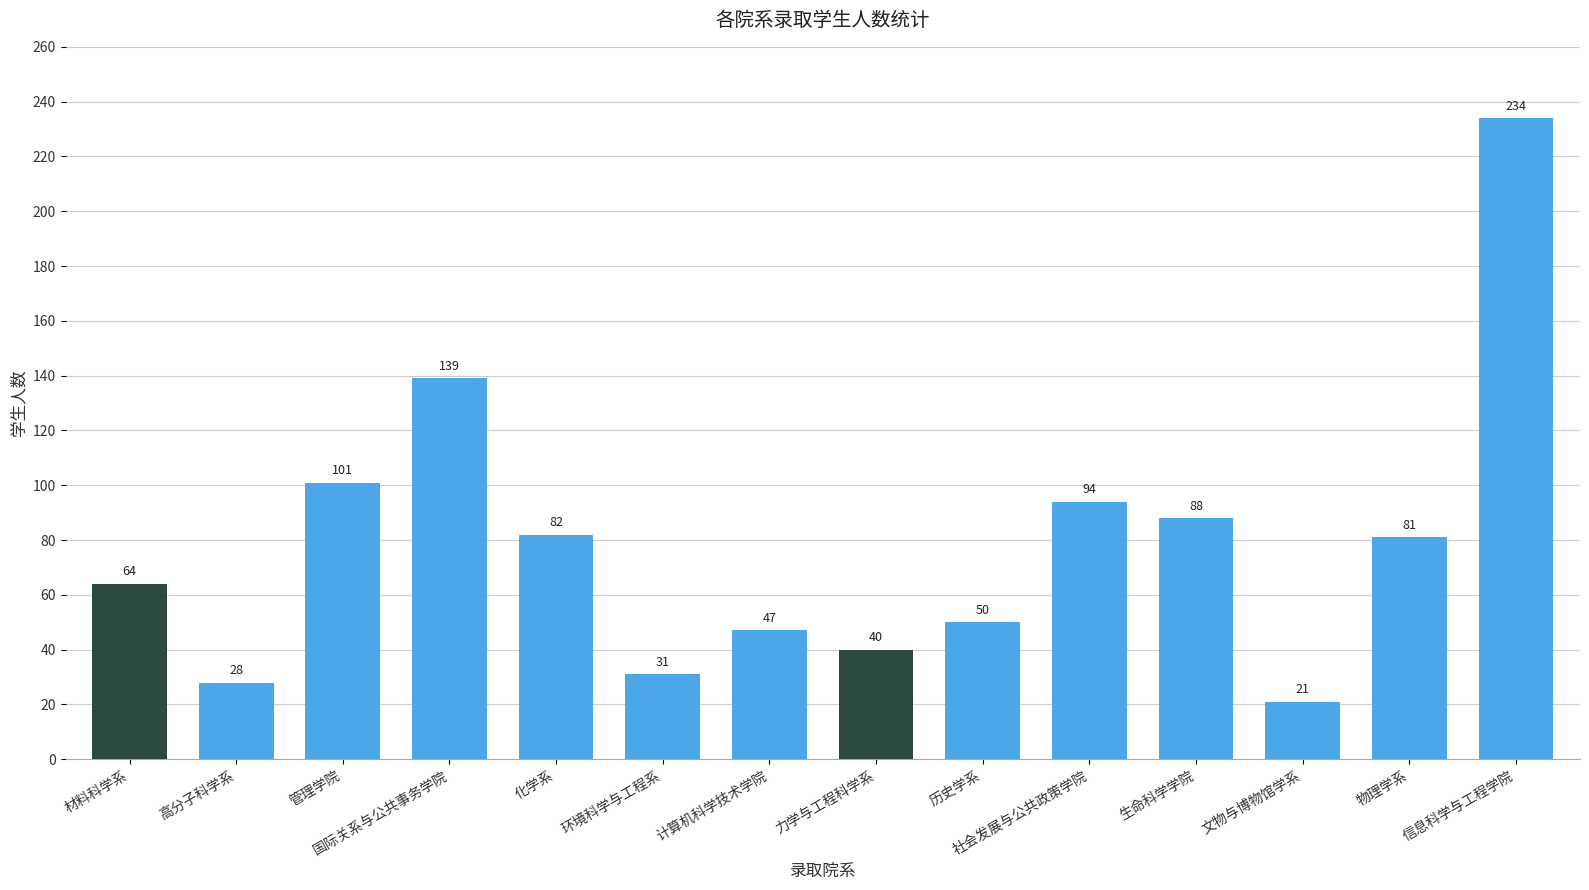

What is the greatest value displayed?

234